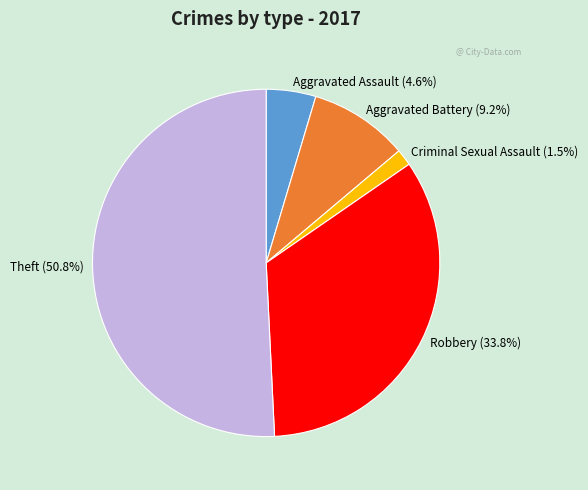

What is the majority slice?

Theft (50.8%)